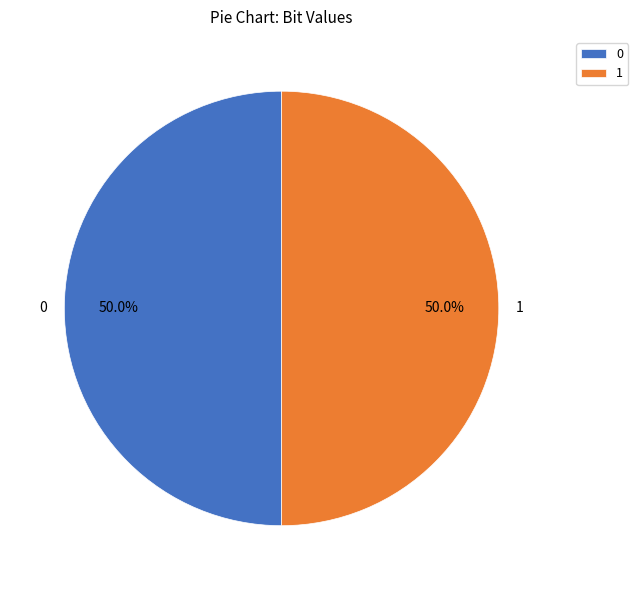

Approximately how many times larger is the value at 0 compared to 1?

1.0